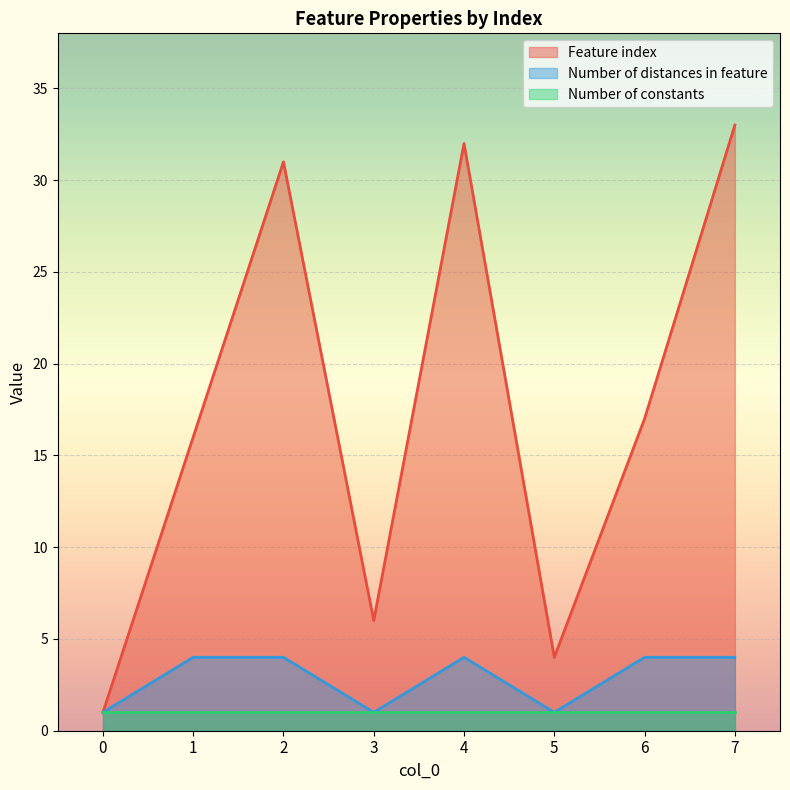

Is the value of Feature index at 3 greater than the value of Number of distances in feature at 1?

Yes